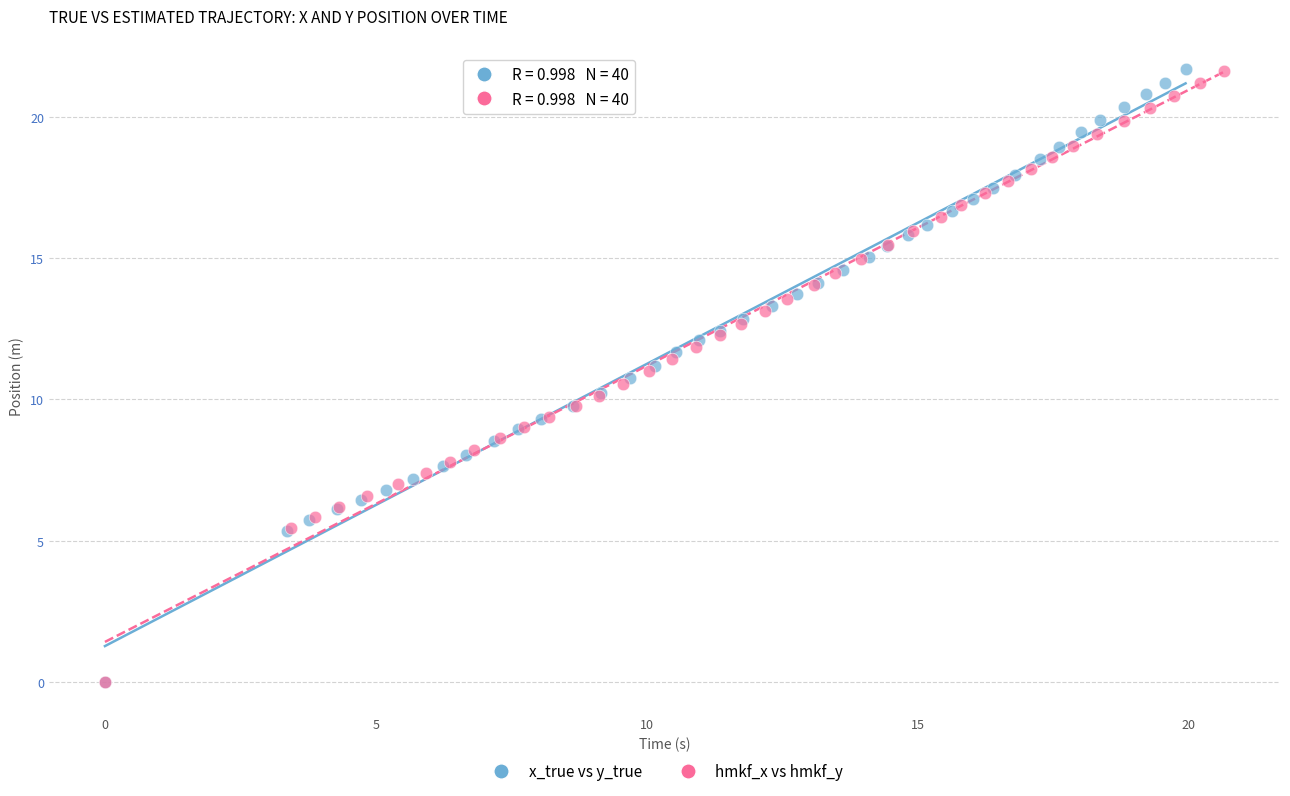

What are all the series names shown in the legend?

x_true vs y_true, hmkf_x vs hmkf_y